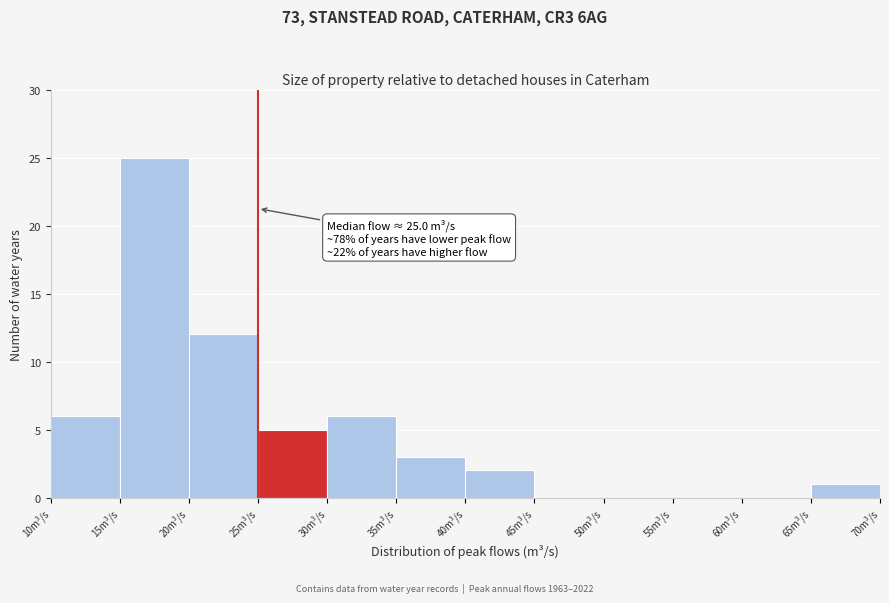

Over which range of the x-axis is the bar tallest?

15 to 20